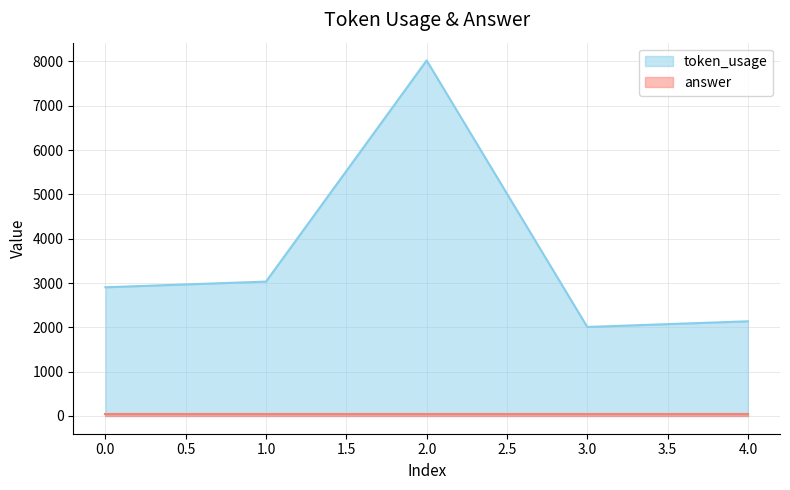

What is the difference between the values at 3 and 2?

6015